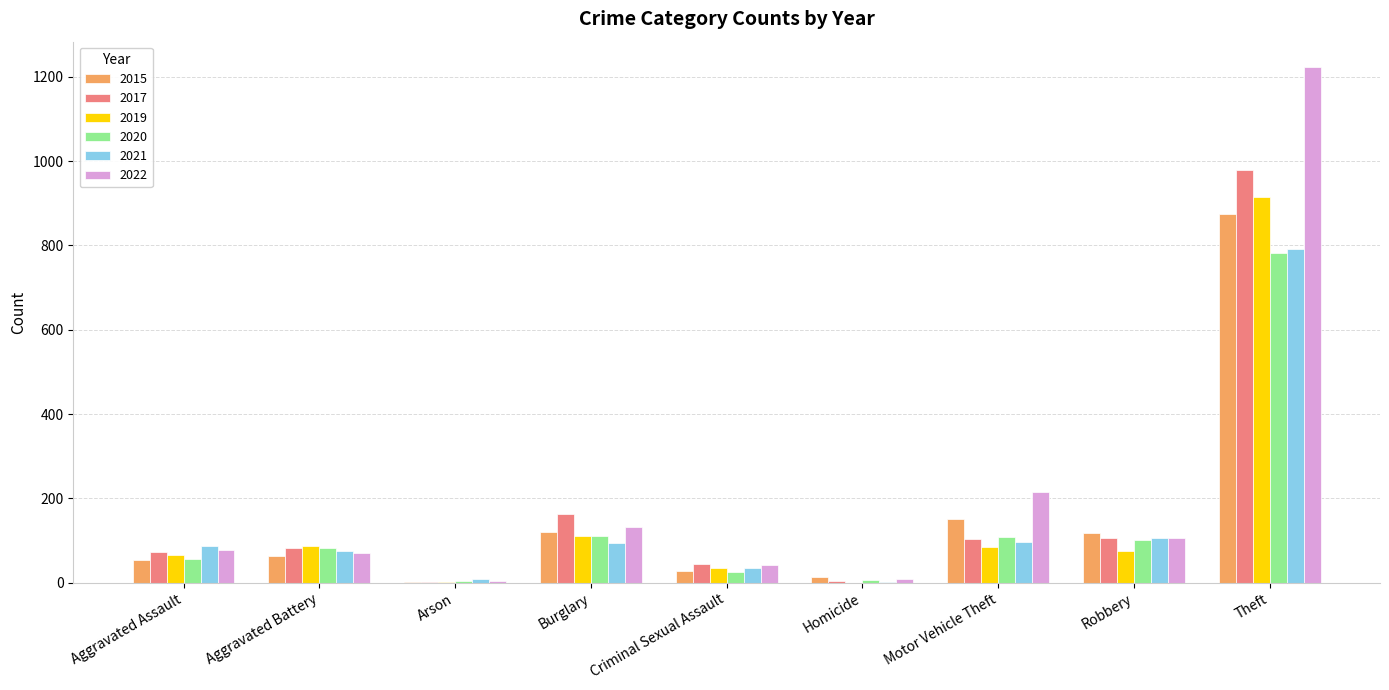

How many groups of bars are there?

9